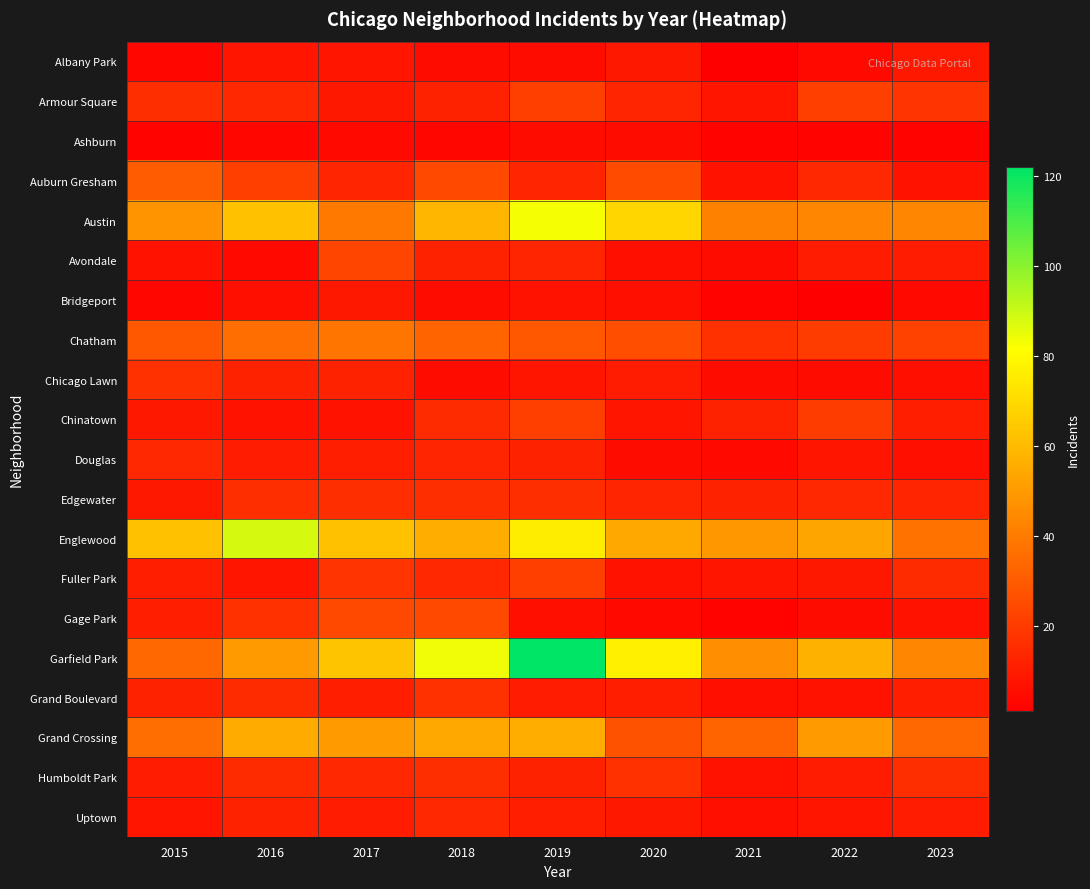

Which has a higher value, 2021 or 2023?

2023